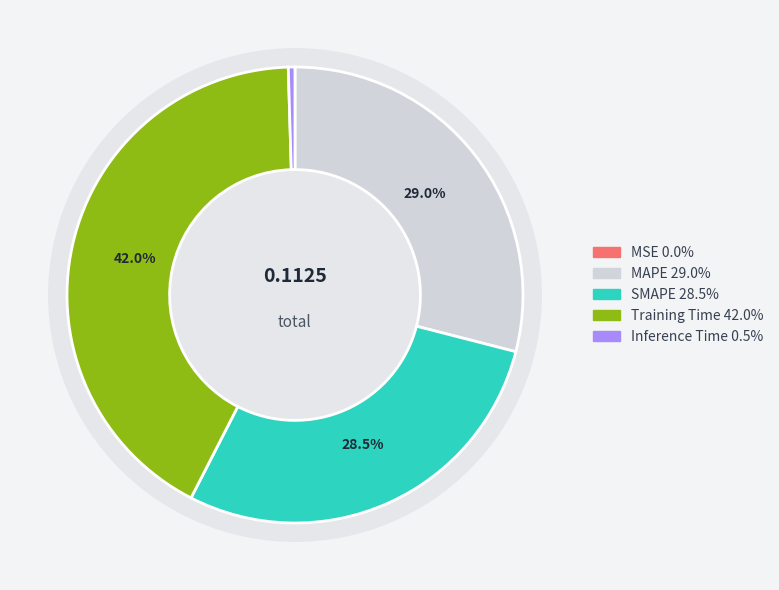

To the nearest percent, what is the average slice percentage?

20%